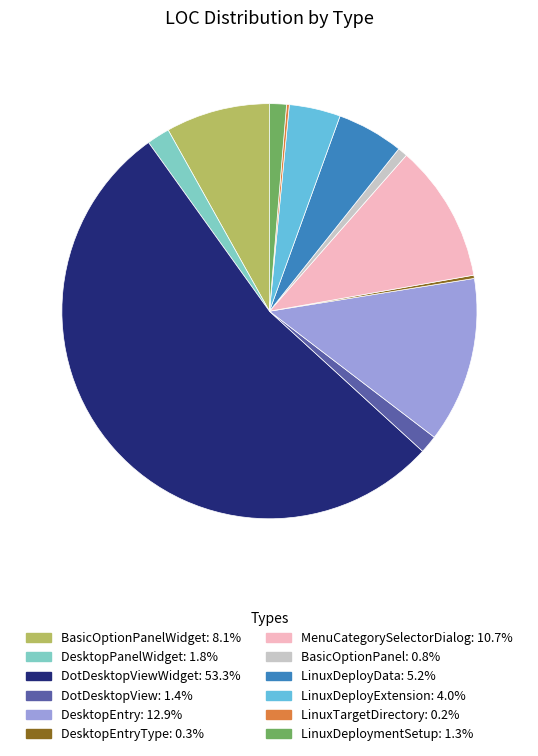

To the nearest percent, what is the average slice percentage?

8%